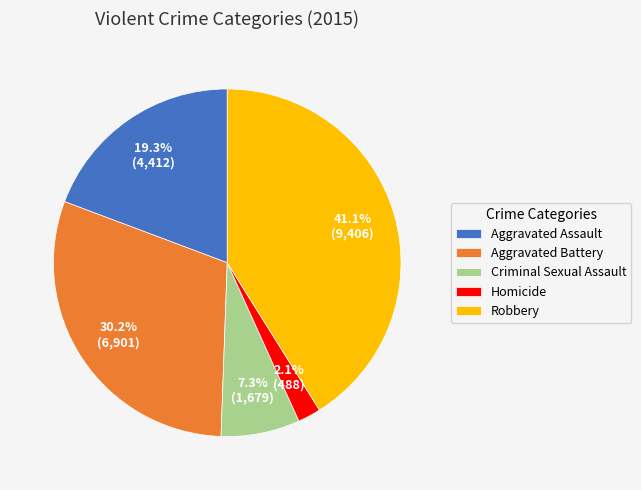

Rank the categories by value from lowest to highest.

Homicide, Criminal Sexual Assault, Aggravated Assault, Aggravated Battery, Robbery